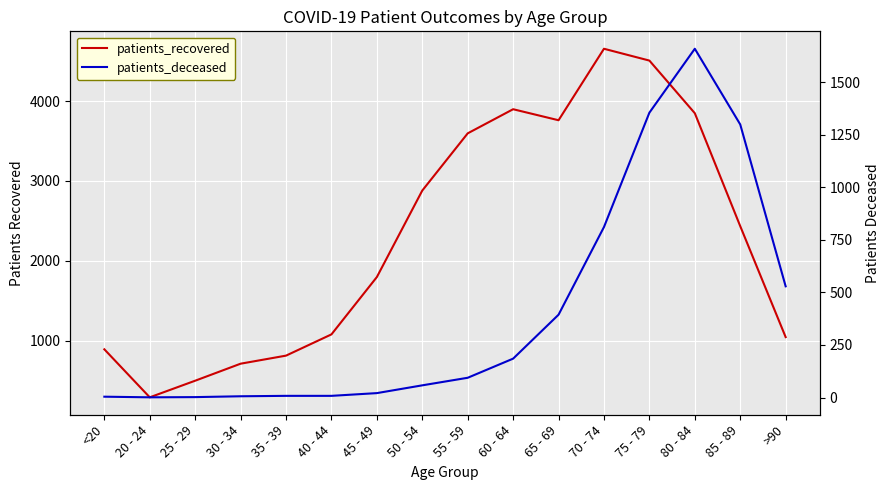

Reading left to right, extract all data points from this chart.

patients_recovered: 892	291	499	712	813	1079	1797	2880	3596	3898	3760	4655	4507	3848	2434	1045
patients_deceased: 4	1	2	6	8	8	21	58	94	185	394	811	1355	1659	1299	529